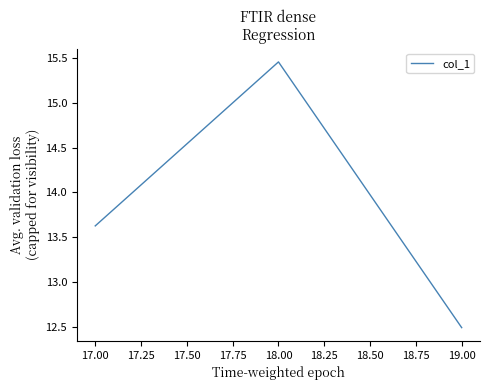

What value does the data have at 17.00?

13.6